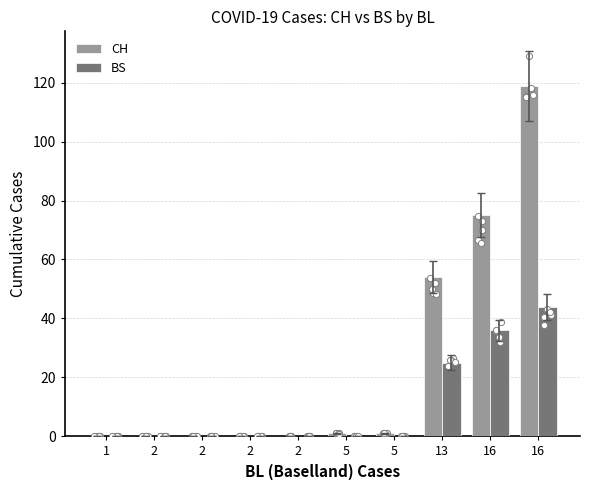

Which series has the largest total across all categories?

CH